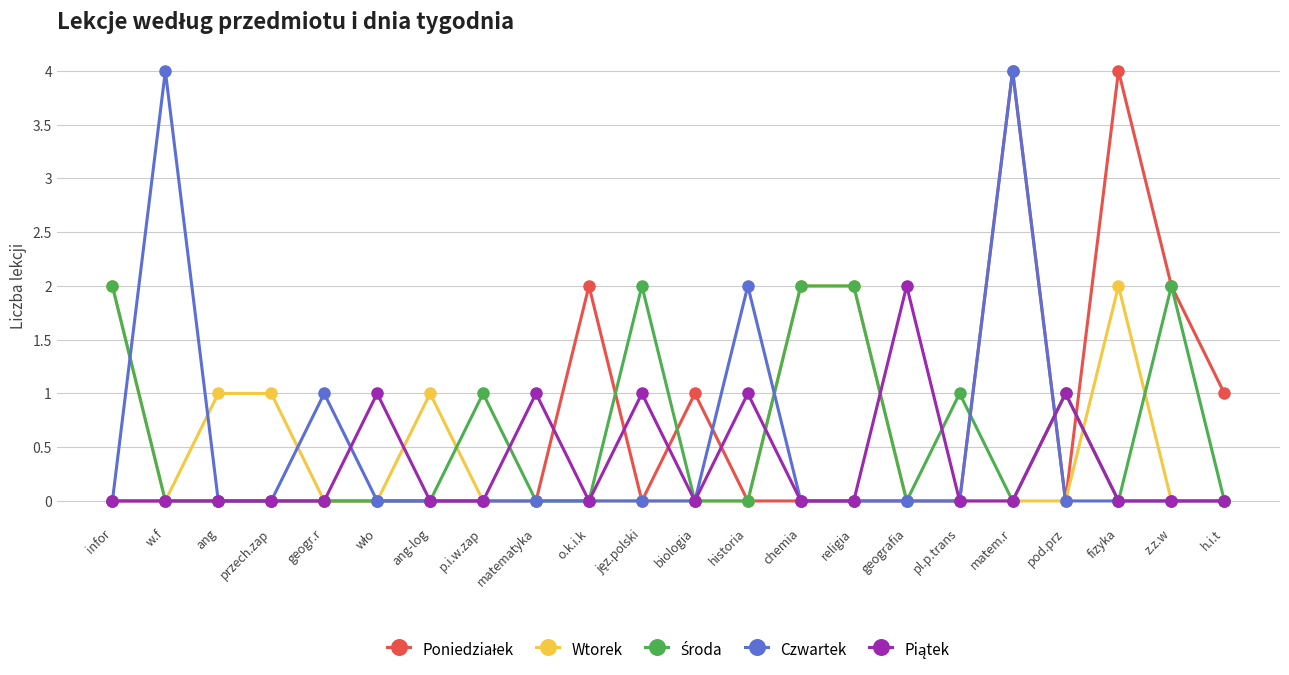

The value of Czwartek at p.i.w.zap is -1. True or false?

False